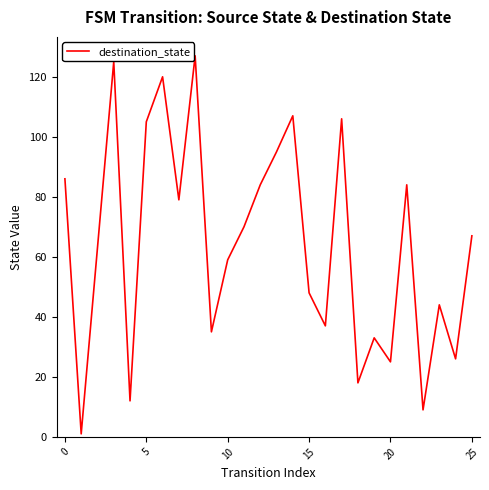

What is the maximum value shown in the chart?

127